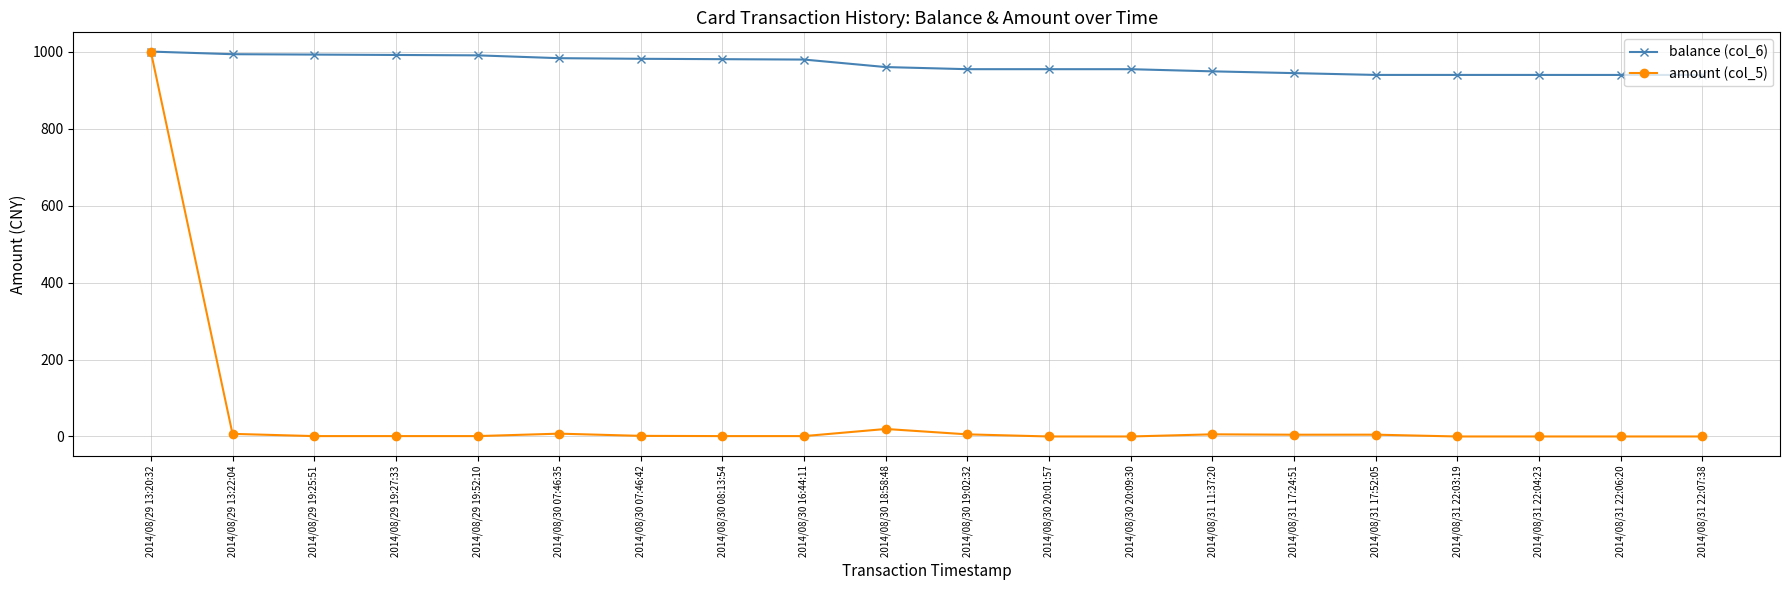

True or false: amount (col_5) has more than 1 interior local peaks.

True